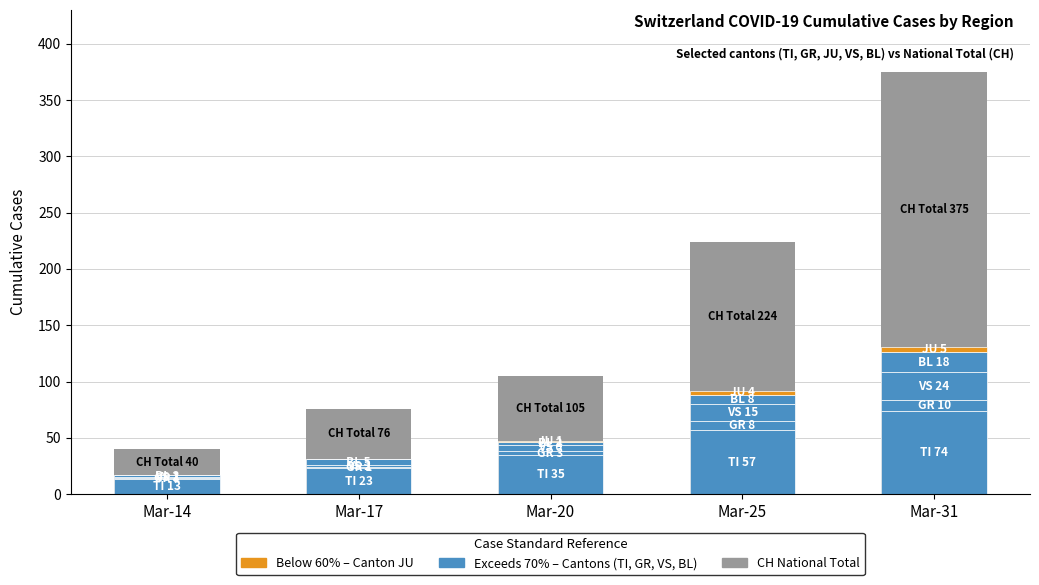

Rank the categories by BL value from lowest to highest.

Mar-14, Mar-20, Mar-17, Mar-25, Mar-31